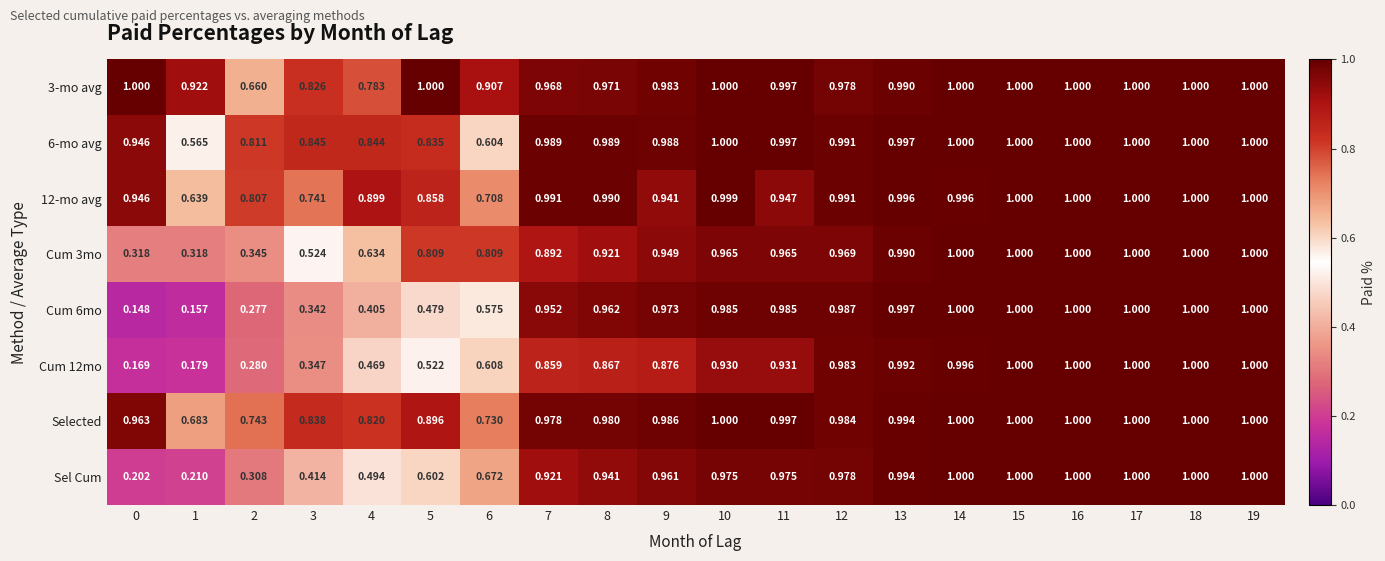

Reading left to right, extract all data points from this chart.

3-mo avg: 0=1.0	1=0.9	2=0.7	3=0.8	4=0.8	5=1.0	6=0.9	7=1.0	8=1.0	9=1.0	10=1.0	11=1.0	12=1.0	13=1.0	14=1.0	15=1.0	16=1.0	17=1.0	18=1.0	19=1.0
6-mo avg: 0=0.9	1=0.6	2=0.8	3=0.8	4=0.8	5=0.8	6=0.6	7=1.0	8=1.0	9=1.0	10=1.0	11=1.0	12=1.0	13=1.0	14=1.0	15=1.0	16=1.0	17=1.0	18=1.0	19=1.0
12-mo avg: 0=0.9	1=0.6	2=0.8	3=0.7	4=0.9	5=0.9	6=0.7	7=1.0	8=1.0	9=0.9	10=1.0	11=0.9	12=1.0	13=1.0	14=1.0	15=1.0	16=1.0	17=1.0	18=1.0	19=1.0
Cum 3mo: 0=0.3	1=0.3	2=0.3	3=0.5	4=0.6	5=0.8	6=0.8	7=0.9	8=0.9	9=0.9	10=1.0	11=1.0	12=1.0	13=1.0	14=1.0	15=1.0	16=1.0	17=1.0	18=1.0	19=1.0
Cum 6mo: 0=0.1	1=0.2	2=0.3	3=0.3	4=0.4	5=0.5	6=0.6	7=1.0	8=1.0	9=1.0	10=1.0	11=1.0	12=1.0	13=1.0	14=1.0	15=1.0	16=1.0	17=1.0	18=1.0	19=1.0
Cum 12mo: 0=0.2	1=0.2	2=0.3	3=0.3	4=0.5	5=0.5	6=0.6	7=0.9	8=0.9	9=0.9	10=0.9	11=0.9	12=1.0	13=1.0	14=1.0	15=1.0	16=1.0	17=1.0	18=1.0	19=1.0
Selected: 0=1.0	1=0.7	2=0.7	3=0.8	4=0.8	5=0.9	6=0.7	7=1.0	8=1.0	9=1.0	10=1.0	11=1.0	12=1.0	13=1.0	14=1.0	15=1.0	16=1.0	17=1.0	18=1.0	19=1.0
Sel Cum: 0=0.2	1=0.2	2=0.3	3=0.4	4=0.5	5=0.6	6=0.7	7=0.9	8=0.9	9=1.0	10=1.0	11=1.0	12=1.0	13=1.0	14=1.0	15=1.0	16=1.0	17=1.0	18=1.0	19=1.0